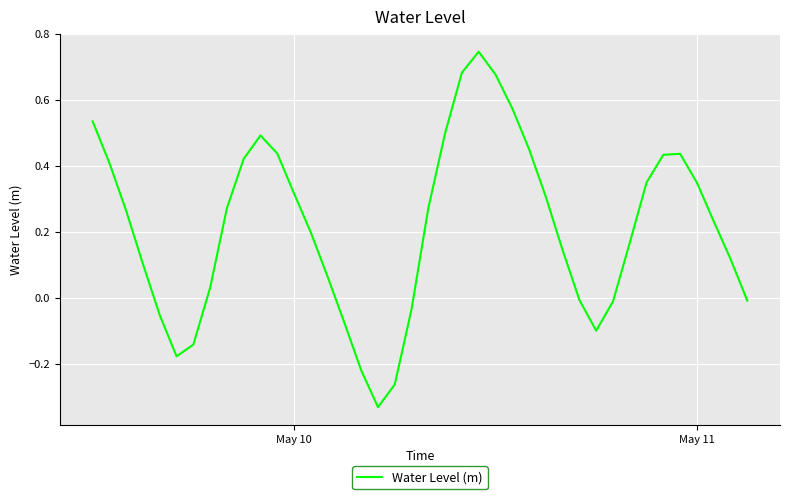

What is the difference between the maximum and minimum values?

1.1